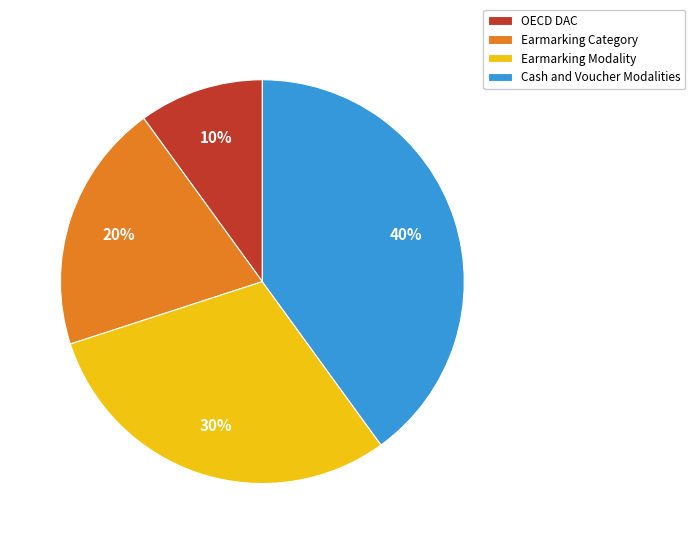

What is the largest slice in the pie chart?

Cash and Voucher Modalities